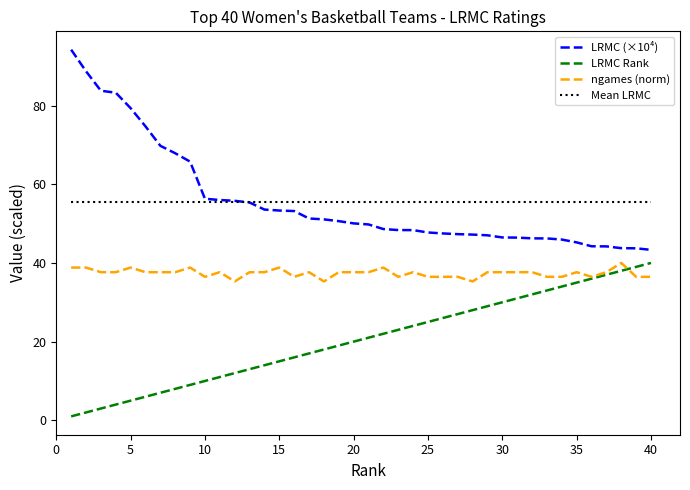

What is the maximum value for Mean LRMC?

55.5